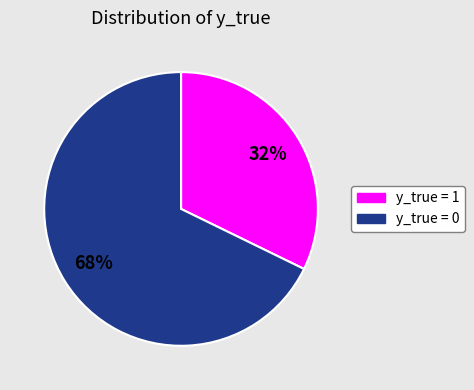

To the nearest percent, what portion does y_true = 1 represent?

32%